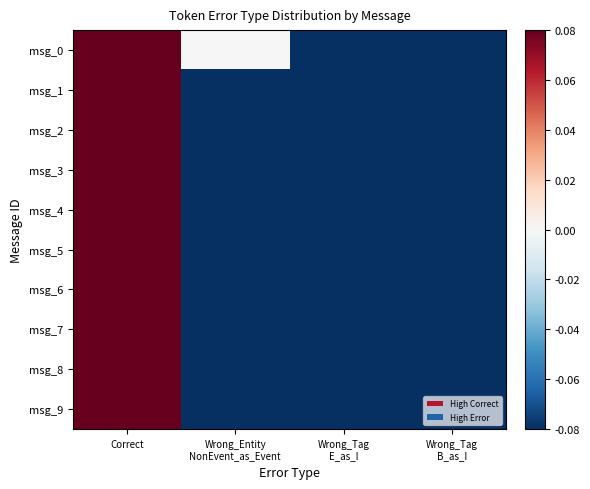

Reading left to right, what are all the values shown in this chart?

msg_0: Correct=0.1	Wrong_Entity
NonEvent_as_Event=0.0	Wrong_Tag
E_as_I=-0.1	Wrong_Tag
B_as_I=-0.1
msg_1: Correct=0.1	Wrong_Entity
NonEvent_as_Event=-0.1	Wrong_Tag
E_as_I=-0.1	Wrong_Tag
B_as_I=-0.1
msg_2: Correct=0.1	Wrong_Entity
NonEvent_as_Event=-0.1	Wrong_Tag
E_as_I=-0.1	Wrong_Tag
B_as_I=-0.1
msg_3: Correct=0.1	Wrong_Entity
NonEvent_as_Event=-0.1	Wrong_Tag
E_as_I=-0.1	Wrong_Tag
B_as_I=-0.1
msg_4: Correct=0.1	Wrong_Entity
NonEvent_as_Event=-0.1	Wrong_Tag
E_as_I=-0.1	Wrong_Tag
B_as_I=-0.1
msg_5: Correct=0.1	Wrong_Entity
NonEvent_as_Event=-0.1	Wrong_Tag
E_as_I=-0.1	Wrong_Tag
B_as_I=-0.1
msg_6: Correct=0.1	Wrong_Entity
NonEvent_as_Event=-0.1	Wrong_Tag
E_as_I=-0.1	Wrong_Tag
B_as_I=-0.1
msg_7: Correct=0.1	Wrong_Entity
NonEvent_as_Event=-0.1	Wrong_Tag
E_as_I=-0.1	Wrong_Tag
B_as_I=-0.1
msg_8: Correct=0.1	Wrong_Entity
NonEvent_as_Event=-0.1	Wrong_Tag
E_as_I=-0.1	Wrong_Tag
B_as_I=-0.1
msg_9: Correct=0.1	Wrong_Entity
NonEvent_as_Event=-0.1	Wrong_Tag
E_as_I=-0.1	Wrong_Tag
B_as_I=-0.1